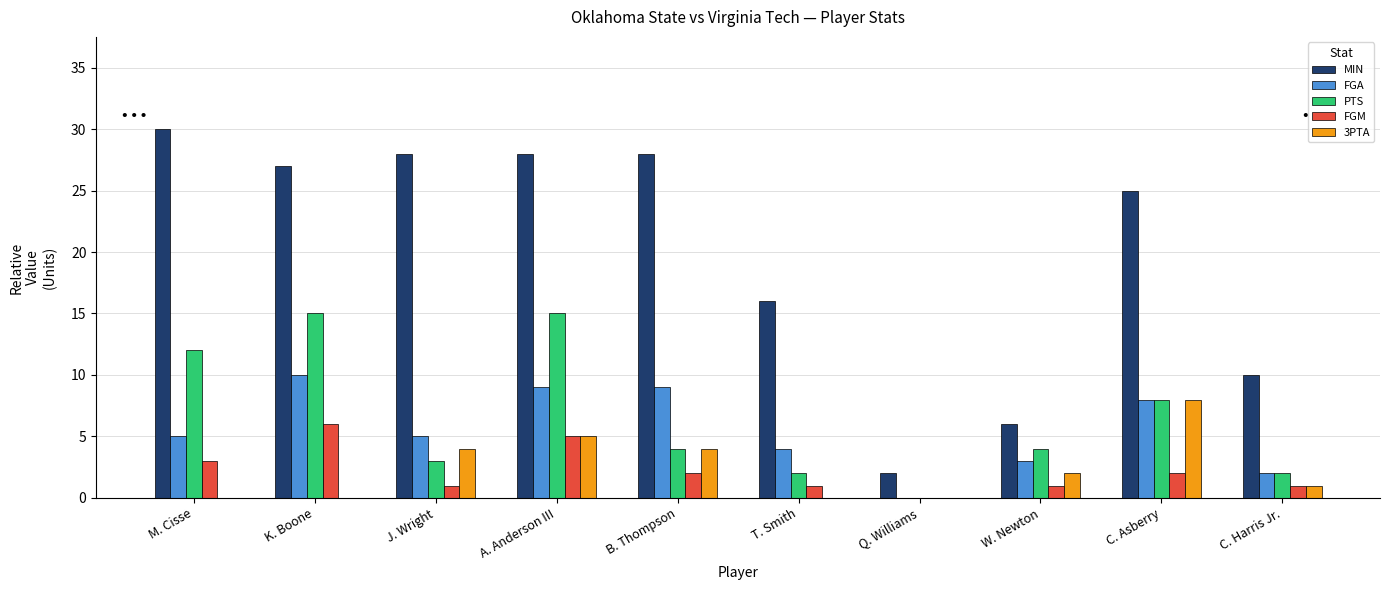

What is the sum of all FGA values?

55